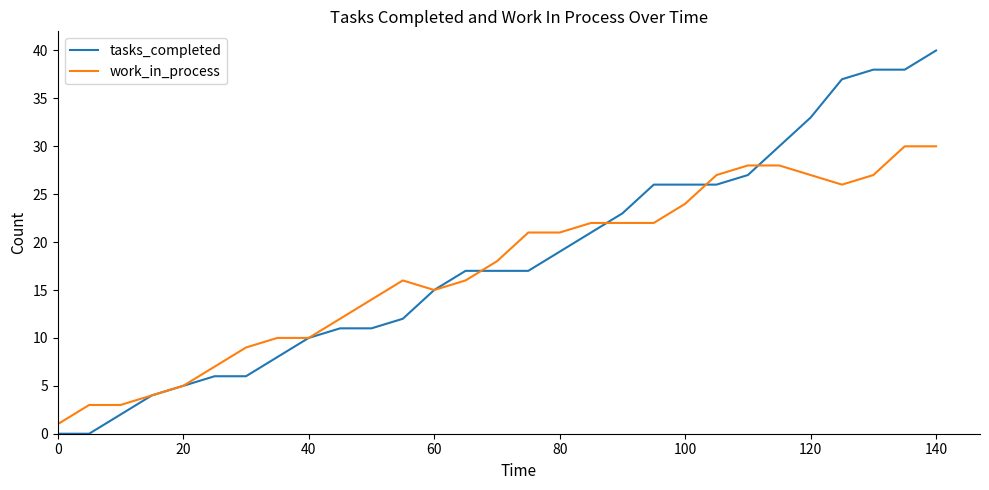

Reading left to right, extract all data points from this chart.

tasks_completed: 0	0	2	4	5	6	6	8	10	11	11	12	15	17	17	17	19	21	23	26	26	26	27	30	33	37	38	38	40
work_in_process: 1	3	3	4	5	7	9	10	10	12	14	16	15	16	18	21	21	22	22	22	24	27	28	28	27	26	27	30	30